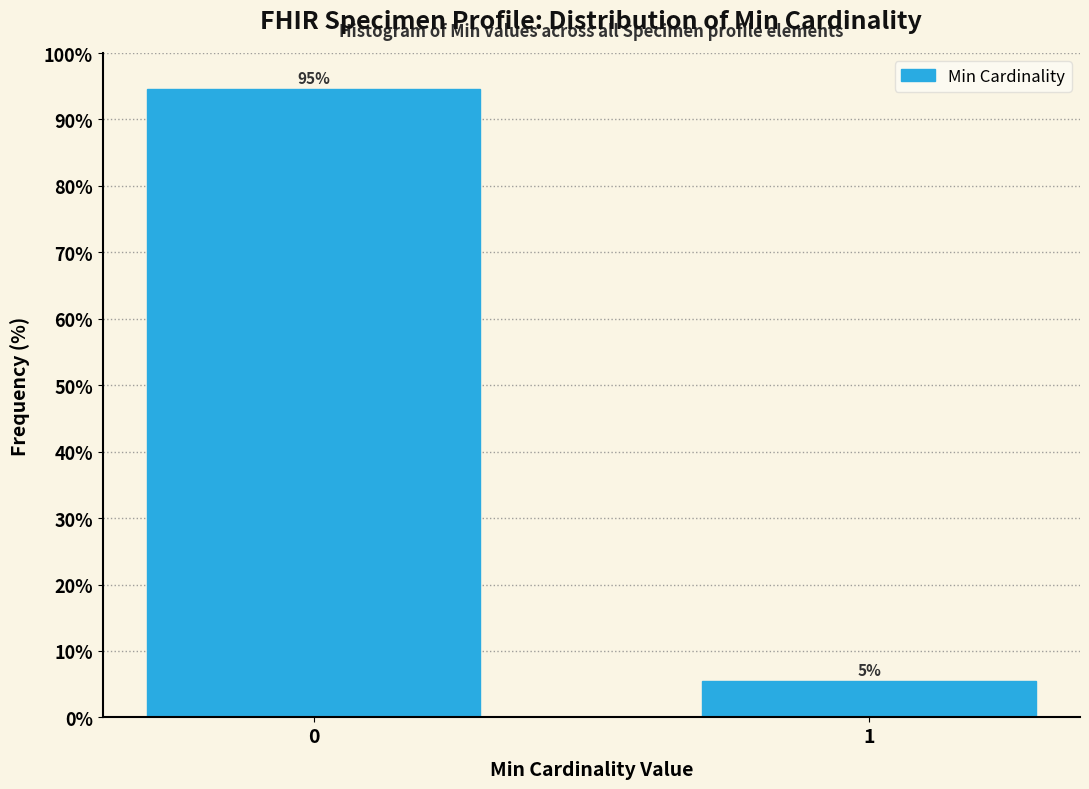

List the labels in order of value, smallest first.

1, 0